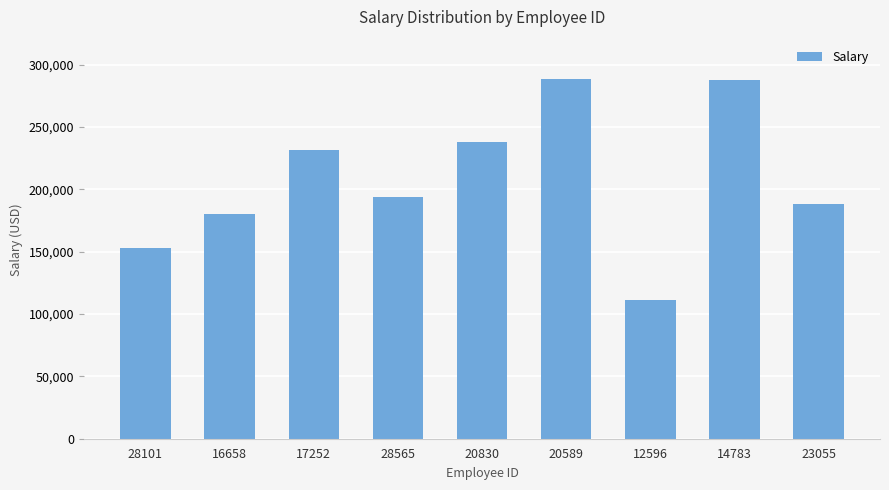

The value at 20589 is 288230. True or false?

True